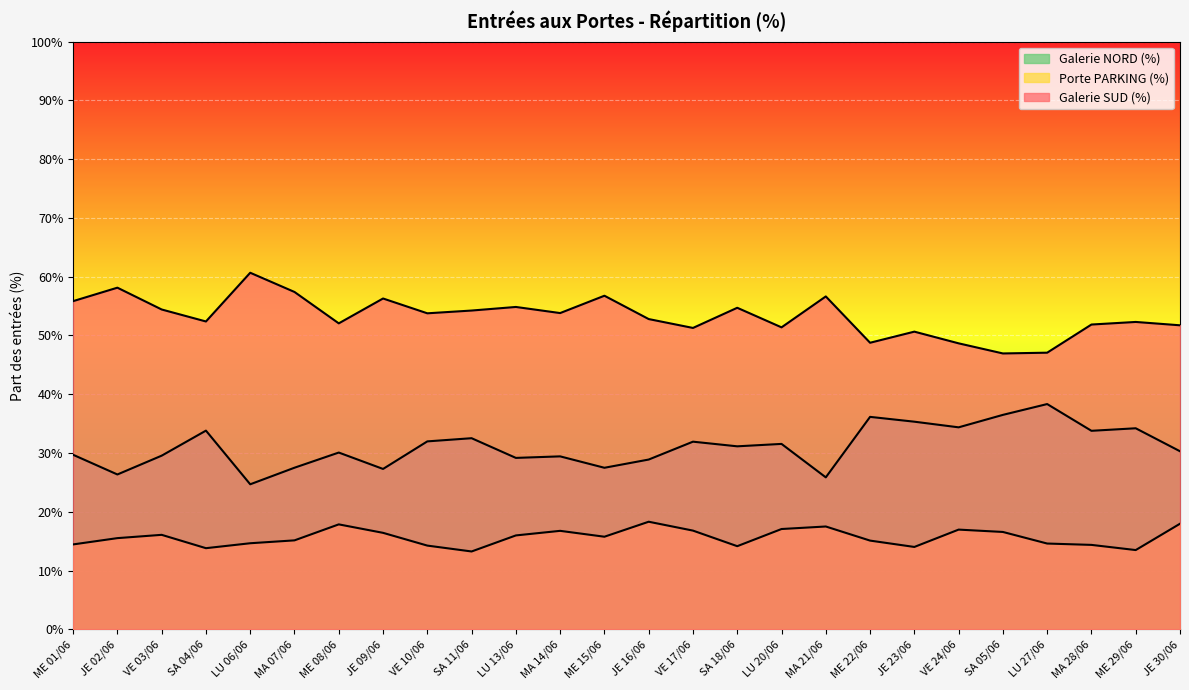

What is the average value of the Porte PARKING (%) series?

15.6